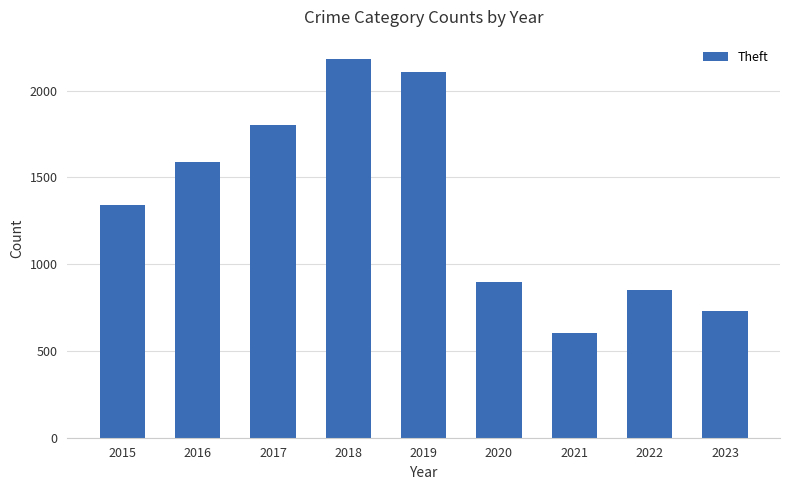

Reading left to right, transcribe all the data shown in this chart.

2015=1339	2016=1592	2017=1800	2018=2185	2019=2110	2020=896	2021=603	2022=853	2023=733